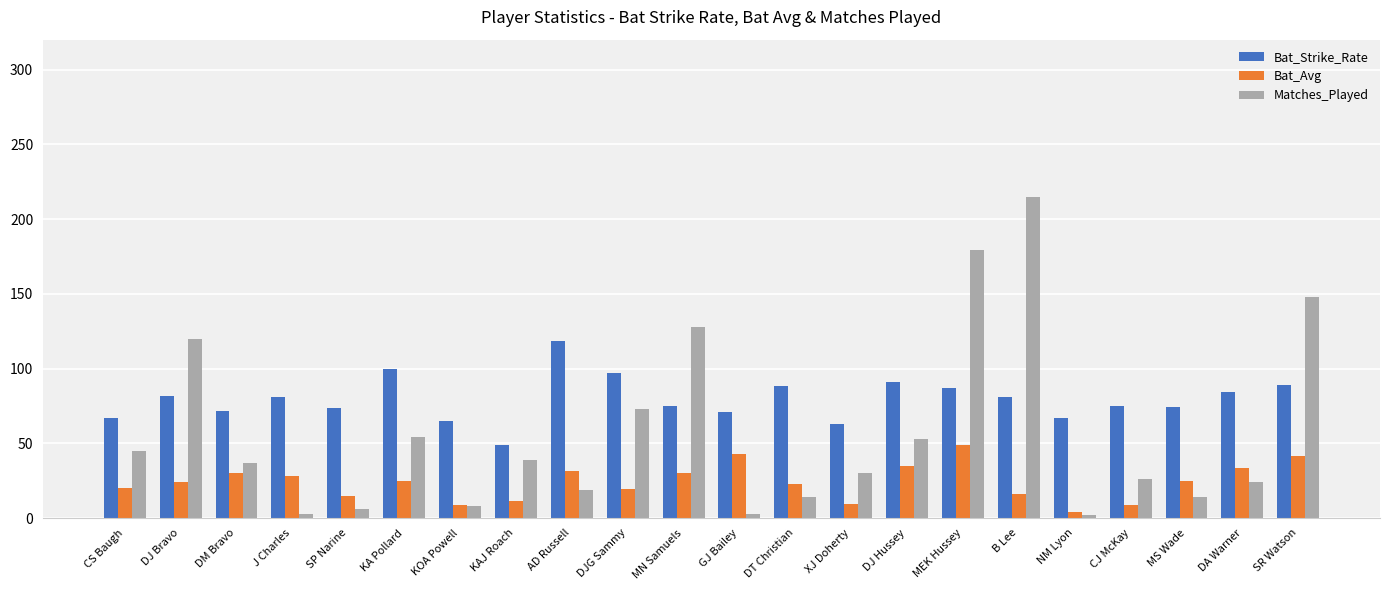

What is the label of the 14th bar from the right?

AD Russell